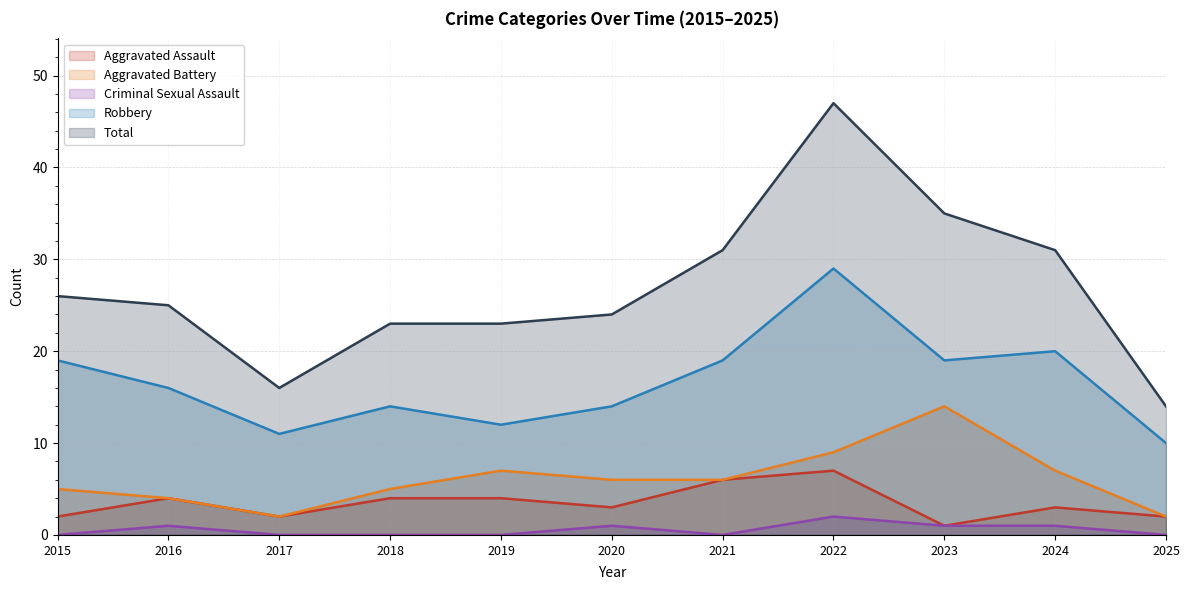

At how many categories does at least one series exceed 42?

1